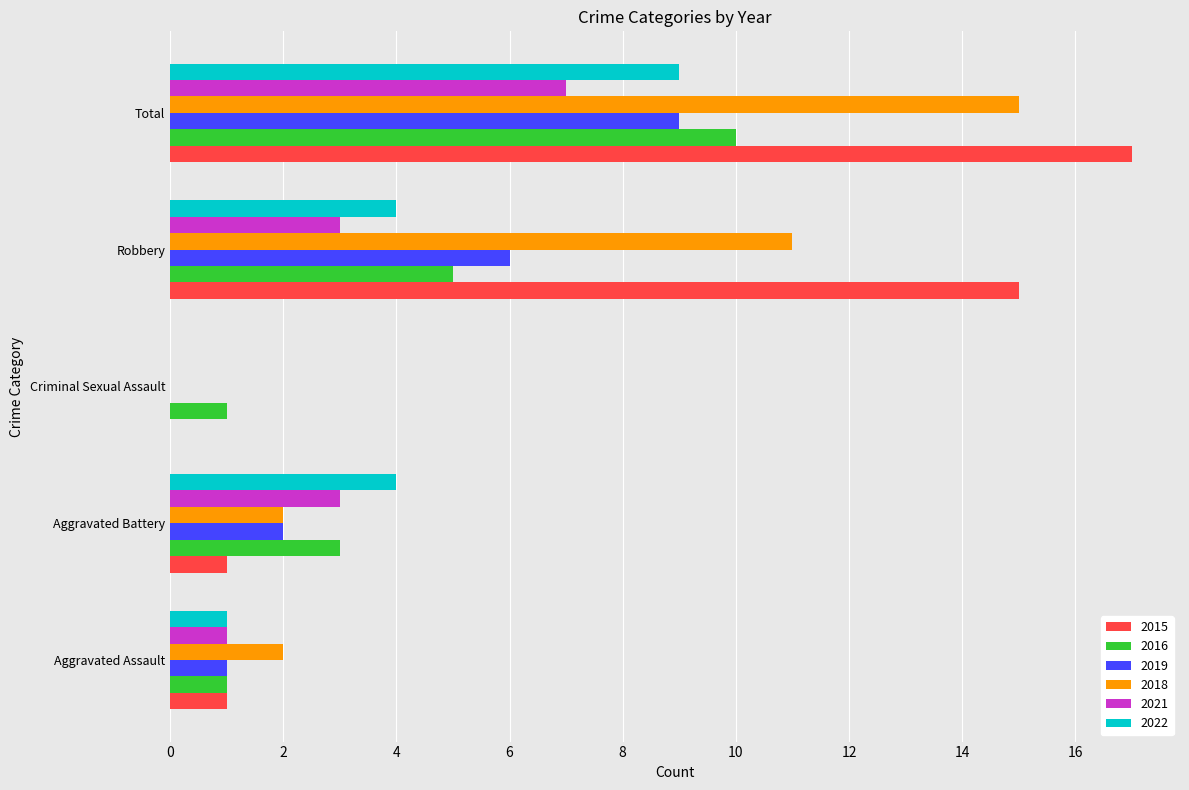

Which series has the largest total across all categories?

2015